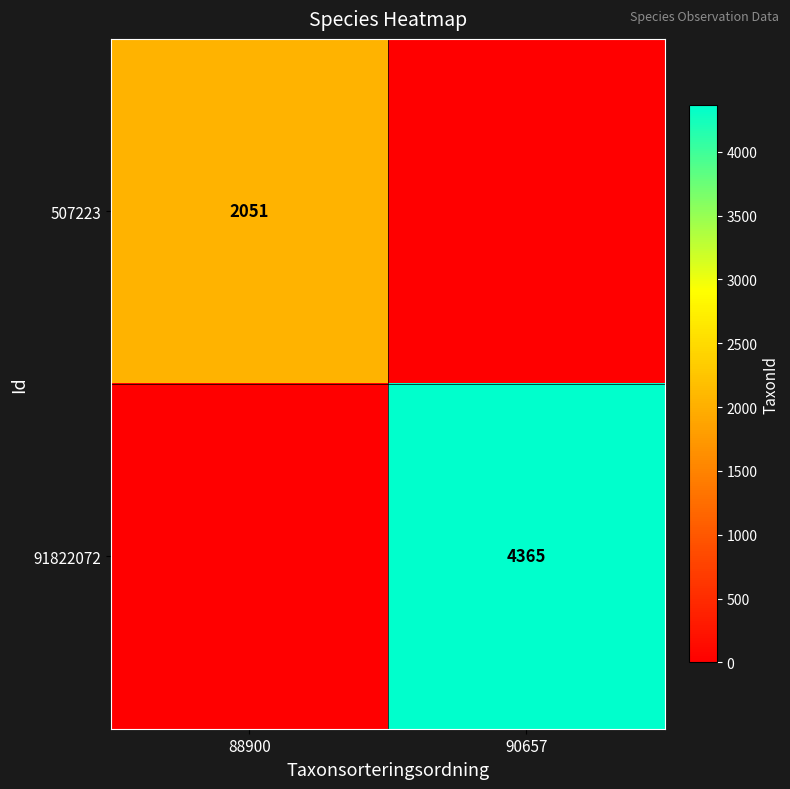

The 91822072 series shows 4365 at 90657. True or false?

True